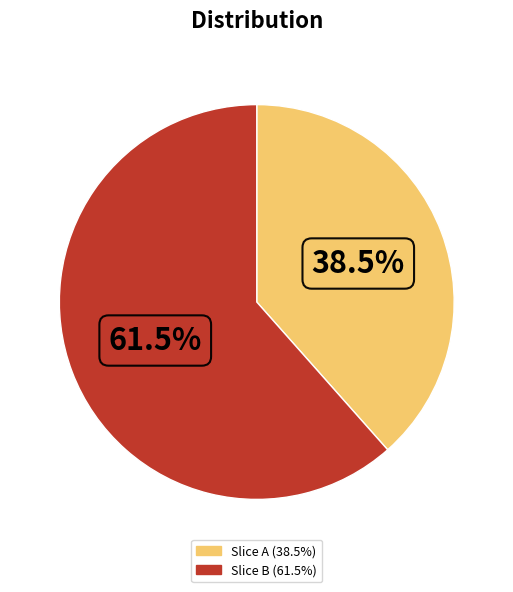

Is there a majority slice in this chart?

Yes